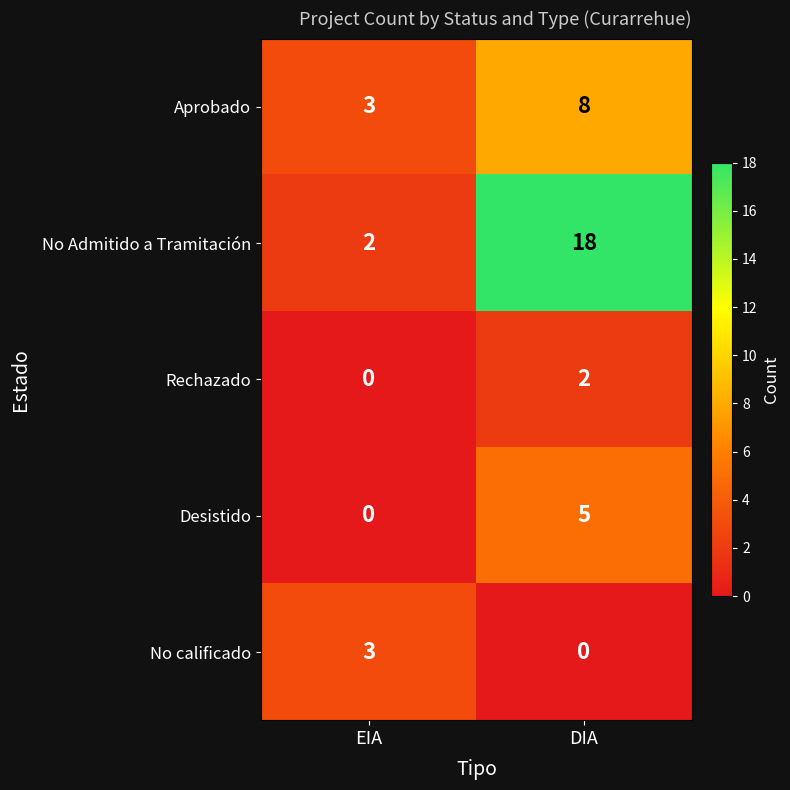

Which series has the widest spread of values?

No Admitido a Tramitación